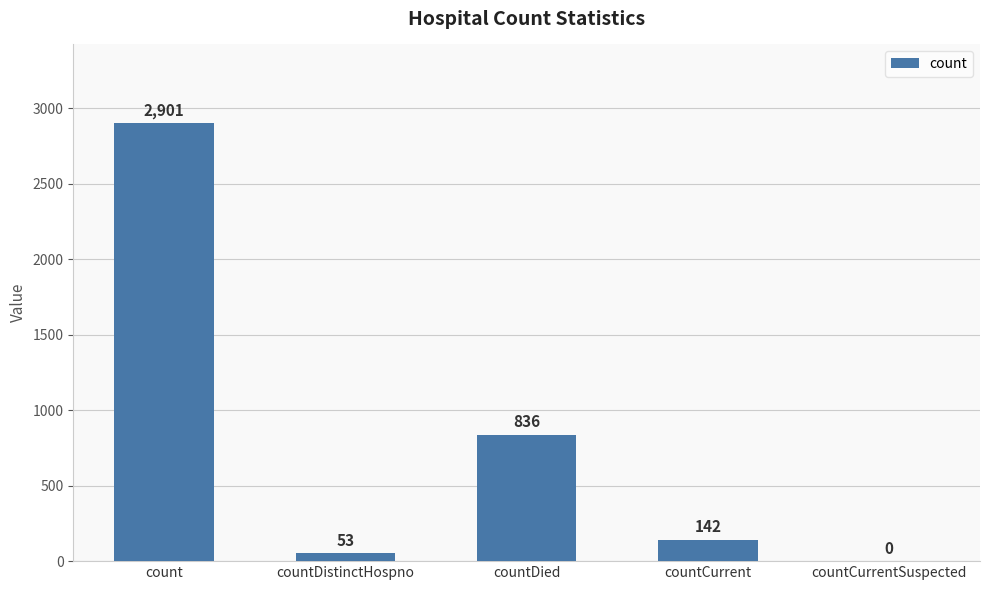

True or false: the data shows 53 at countDistinctHospno.

True